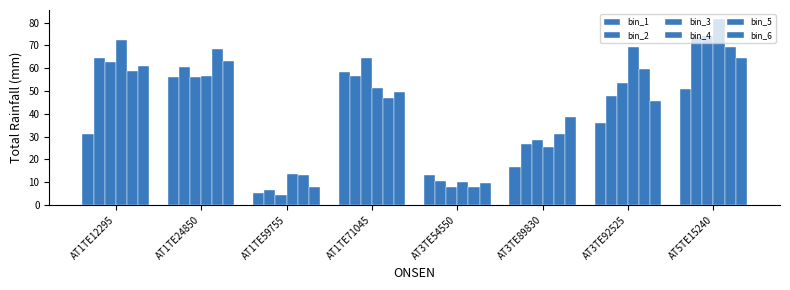

What is the difference between the maximum and minimum values in the bin_2 series?

66.9